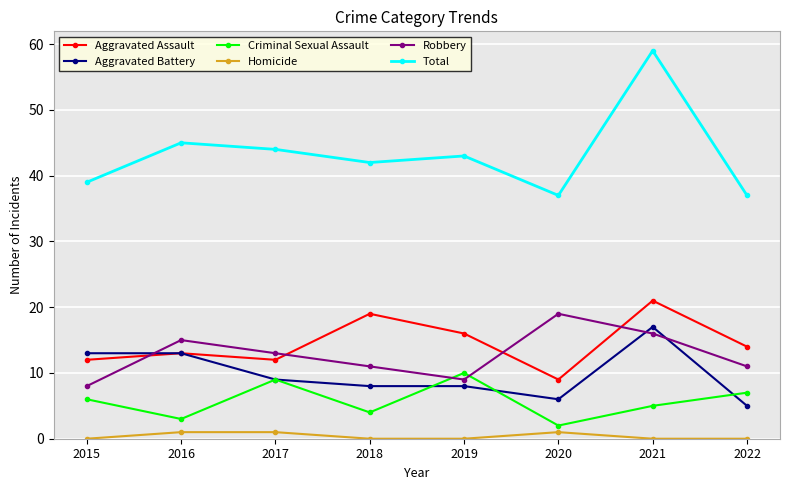

What is the sum of all Homicide values?

3